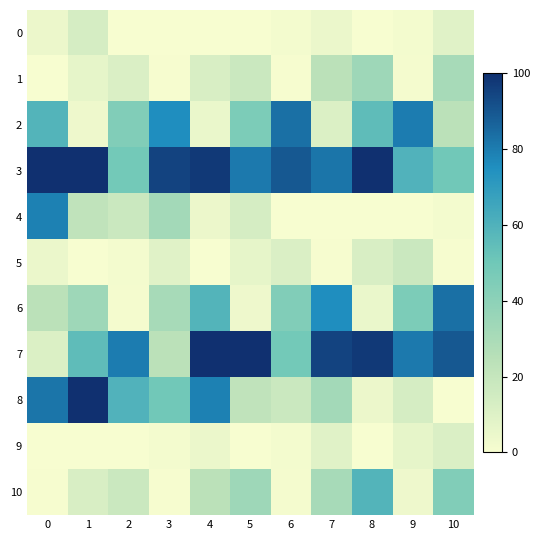

What is the spread (max minus min) of values at 2?

79.9